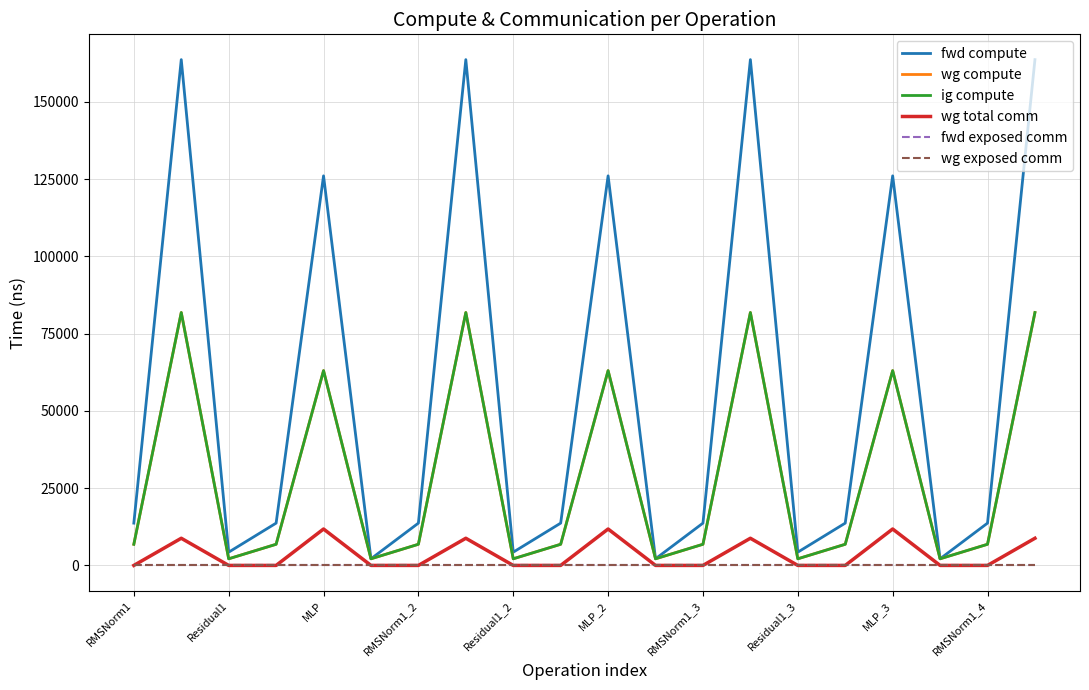

Does the chart display data point markers on the line(s)?

No